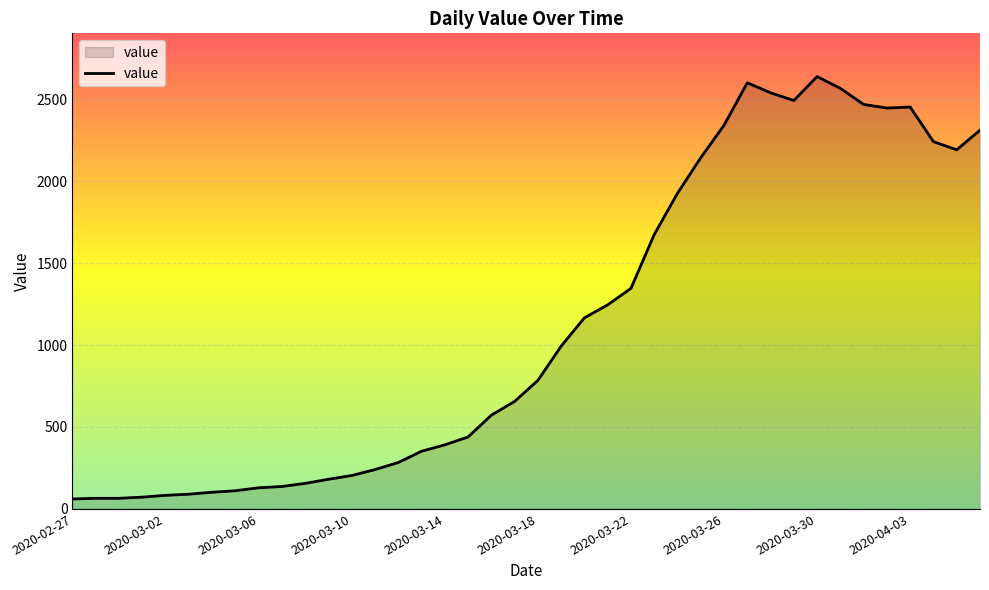

What is the difference between the maximum and minimum values?

2577